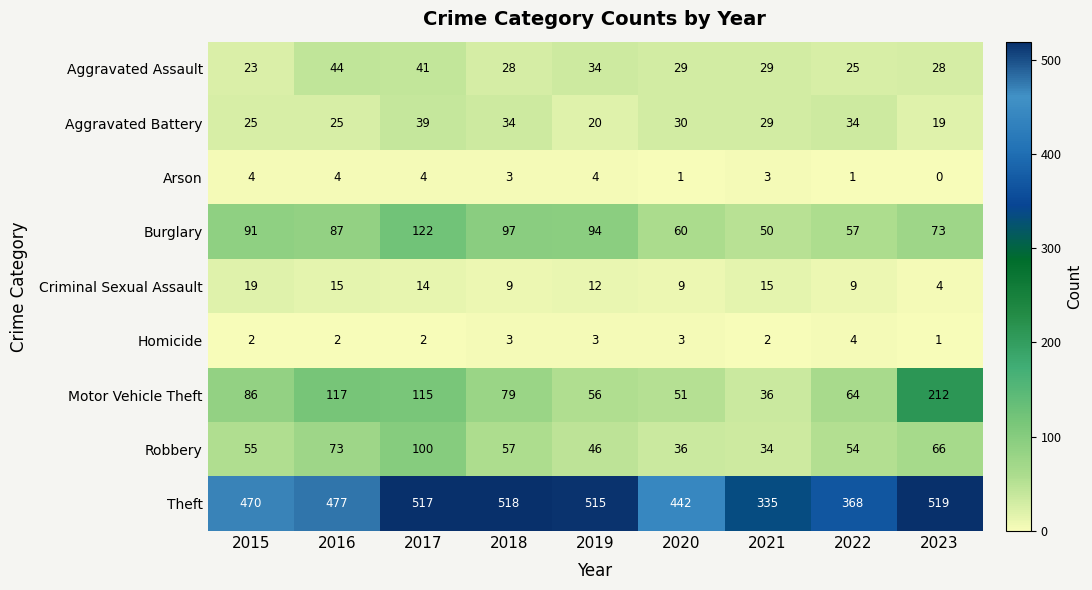

The Criminal Sexual Assault series shows 9 at 2022. True or false?

True